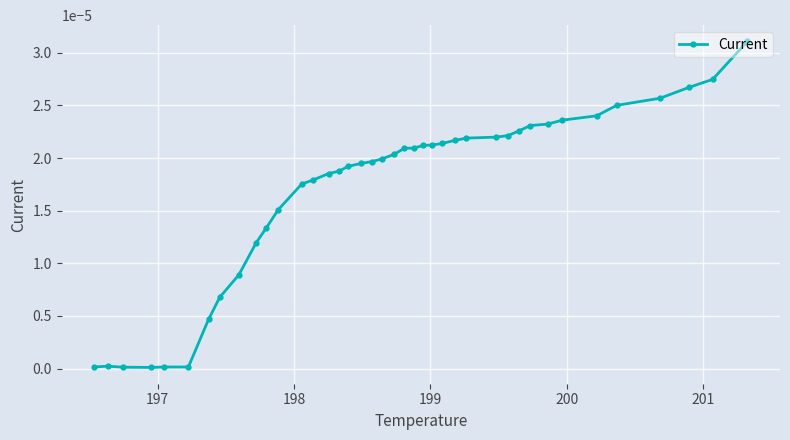

The chart shows a value of 0.0 at 16. True or false?

False